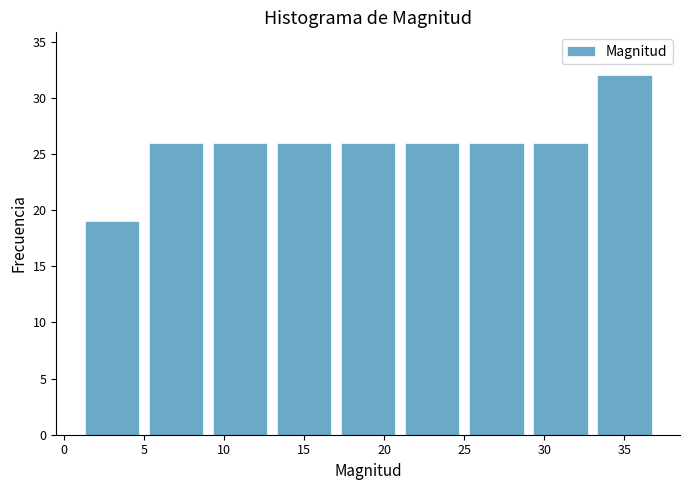

Over which range of the x-axis is the bar tallest?

33 to 37